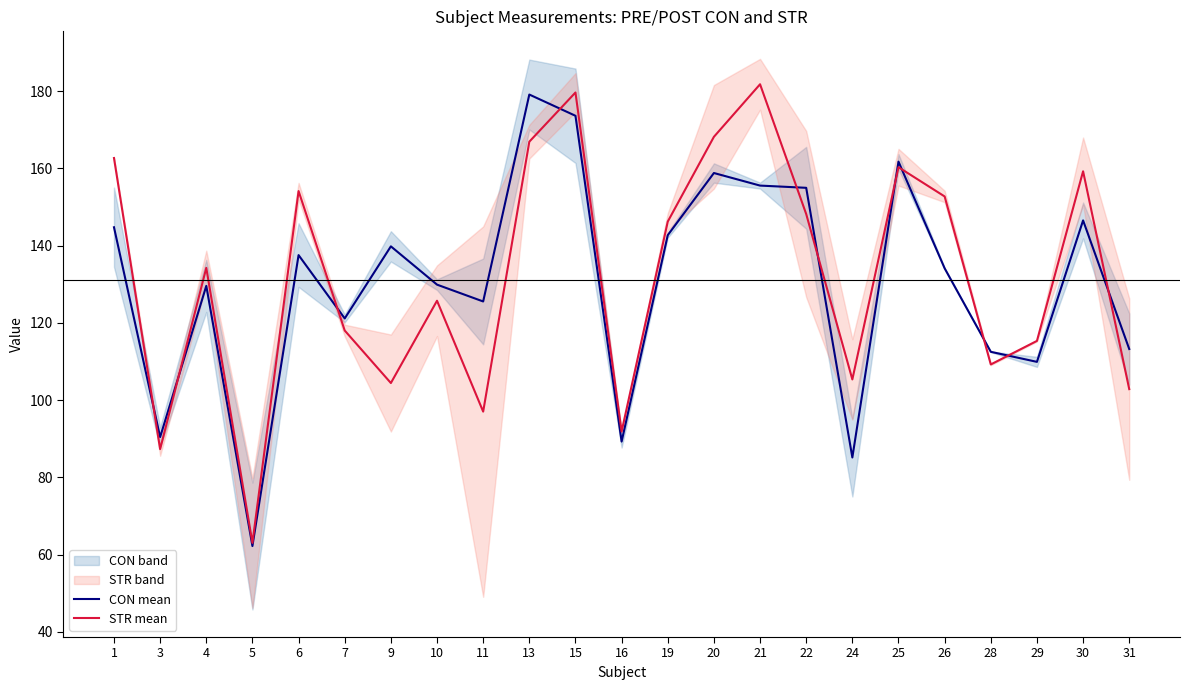

Is it true that STR mean equals 107.3 at 1?

False